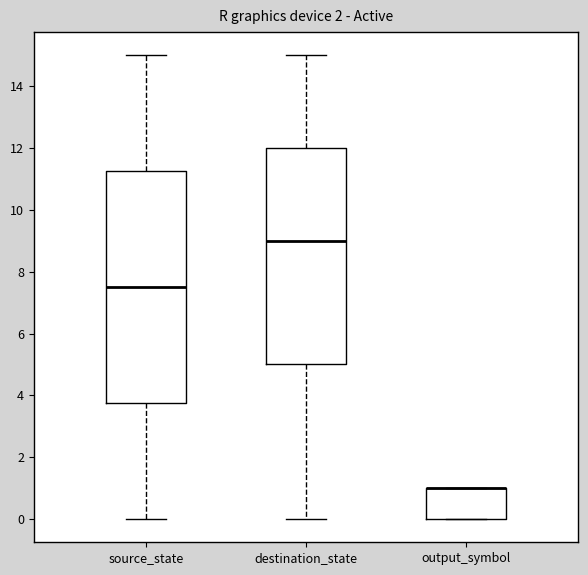

Reading left to right, read every box against the y-axis: the position of its median line, the range the box covers, and the ends of its whiskers. The values are not printed on the chart, so give them approximately, as read against the axis.

source_state: median 7.6, box 3.8 to 11.2, whiskers 0.0 to 15.0
destination_state: median 9.0, box 5.0 to 12.0, whiskers 0.0 to 15.0
output_symbol: median 1.0 (drawn on the box's upper edge), box 0.0 to 1.0, whiskers 0.0 to 1.0